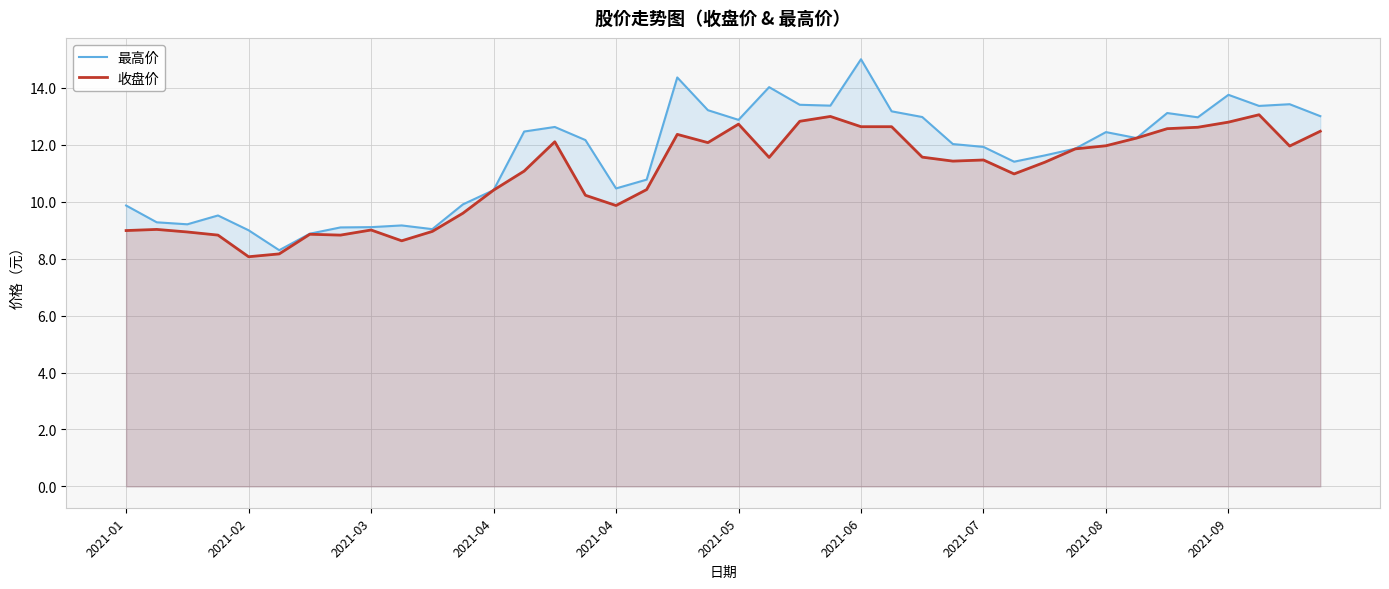

Reading right to left, list all the values displayed in this chart.

最高价: 13.0	13.4	13.4	13.8	13.0	13.1	12.2	12.4	11.9	11.6	11.4	11.9	12.0	13.0	13.2	15.0	13.4	13.4	14.0	12.9	13.2	14.4	10.8	10.5	12.2	12.6	12.5	10.4	9.9	9.0	9.2	9.1	9.1	8.9	8.3	9.0	9.5	9.2	9.3	9.9
收盘价: 12.5	12.0	13.1	12.8	12.6	12.6	12.2	12.0	11.9	11.4	11.0	11.5	11.4	11.6	12.6	12.6	13.0	12.8	11.6	12.7	12.1	12.4	10.4	9.9	10.2	12.1	11.1	10.4	9.6	9.0	8.6	9.0	8.8	8.9	8.2	8.1	8.8	8.9	9.0	9.0